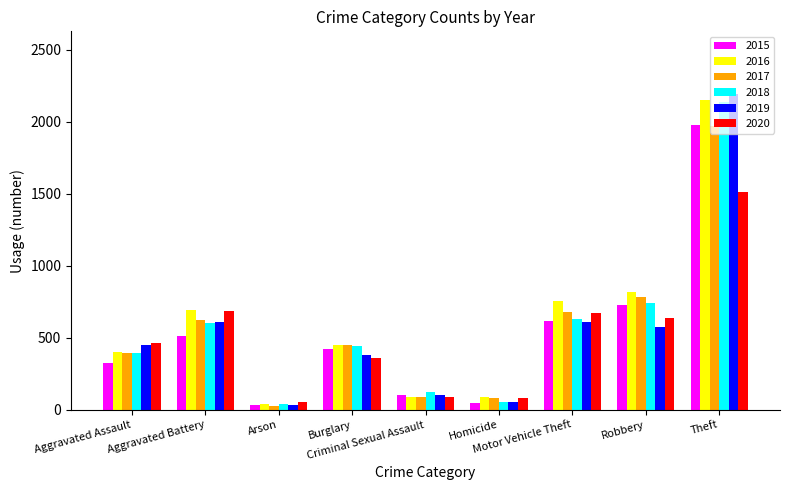

What is the difference between the highest and lowest values at Homicide?

37